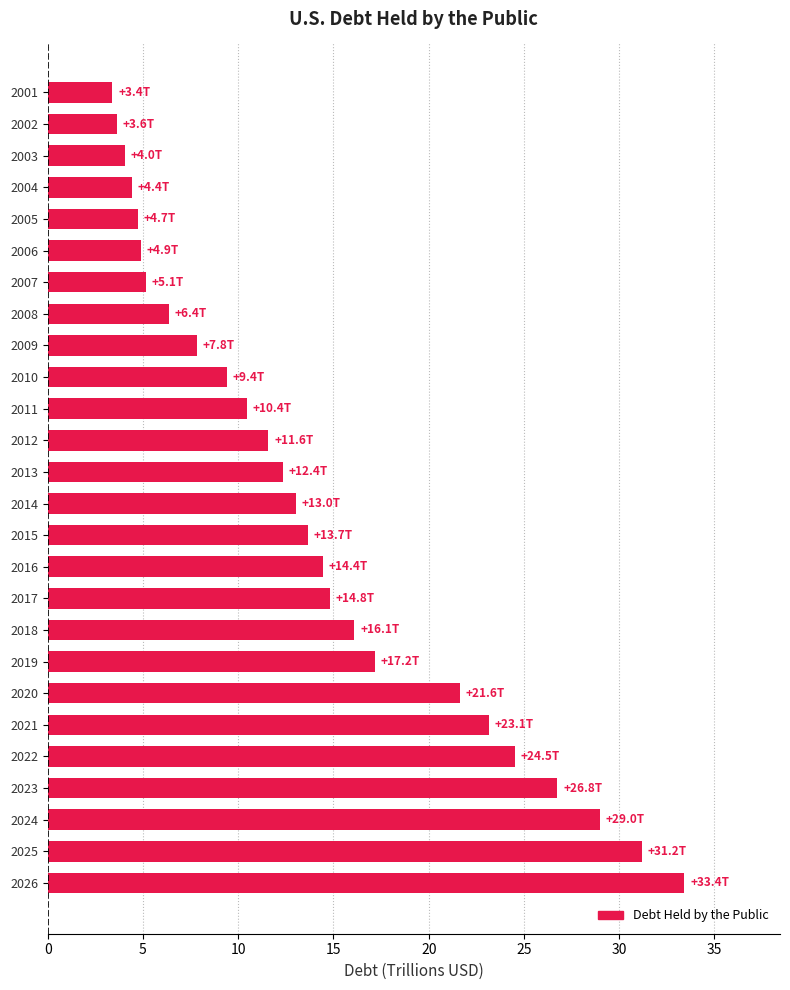

Reading bottom to top, extract all data points from this chart.

2026=33.4	2025=31.2	2024=29.0	2023=26.8	2022=24.5	2021=23.1	2020=21.6	2019=17.2	2018=16.1	2017=14.8	2016=14.4	2015=13.7	2014=13.0	2013=12.4	2012=11.6	2011=10.4	2010=9.4	2009=7.8	2008=6.4	2007=5.1	2006=4.9	2005=4.7	2004=4.4	2003=4.0	2002=3.6	2001=3.4